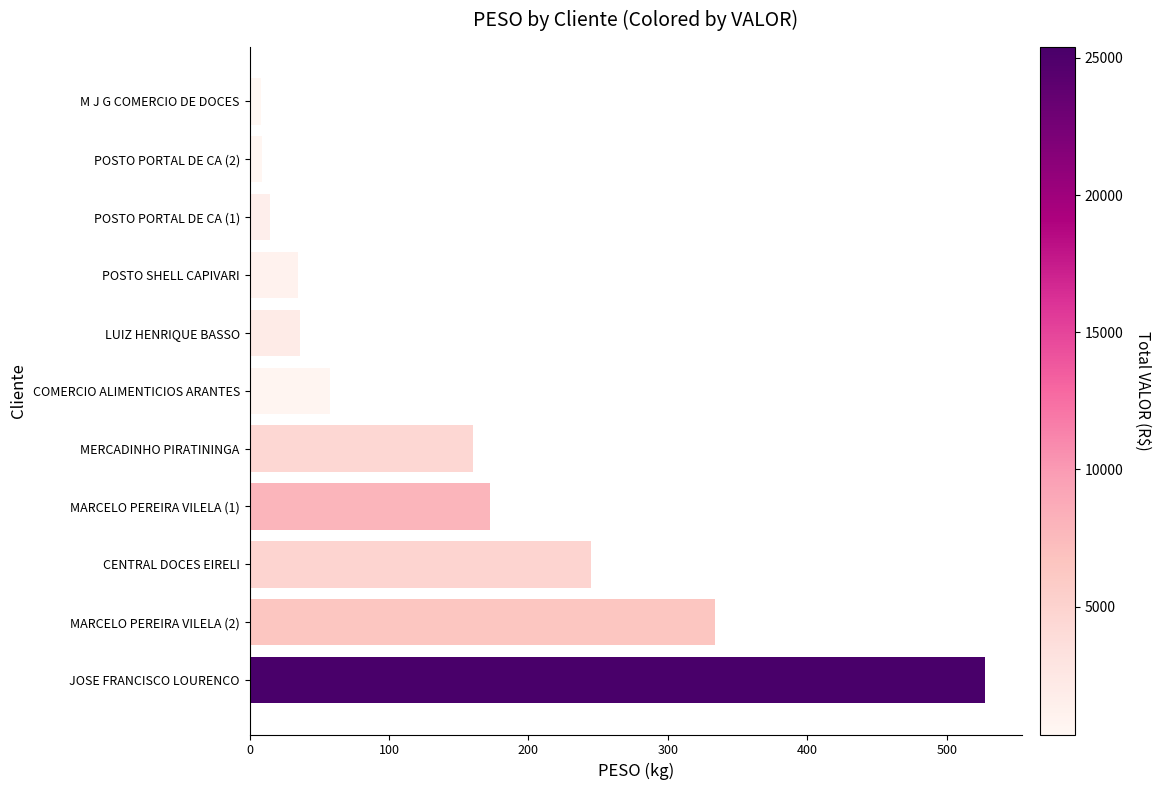

What is the difference between the second highest and minimum values?

325.4